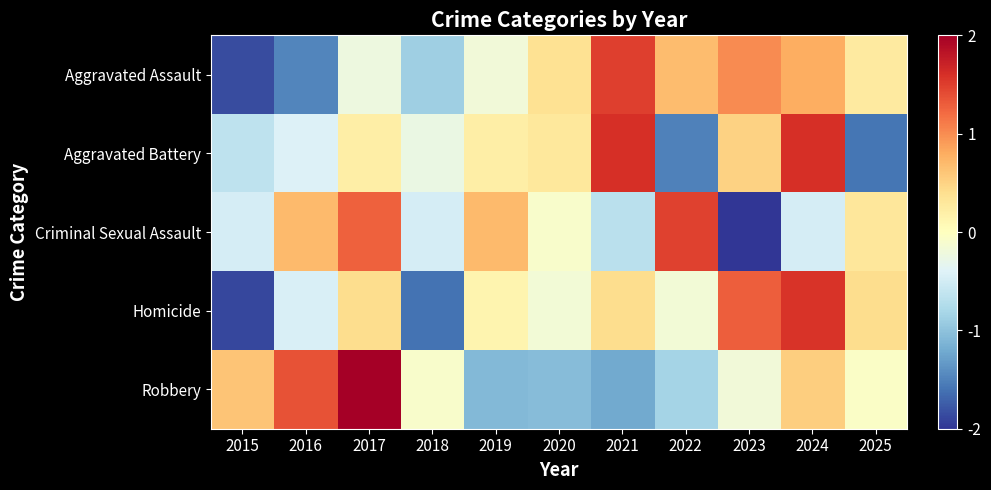

Reading right to left, list all the values displayed in this chart.

Aggravated Assault: 2025=0.3	2024=0.8	2023=1.0	2022=0.7	2021=1.5	2020=0.4	2019=-0.2	2018=-0.9	2017=-0.2	2016=-1.5	2015=-1.8
Aggravated Battery: 2025=-1.6	2024=1.6	2023=0.5	2022=-1.5	2021=1.6	2020=0.3	2019=0.2	2018=-0.3	2017=0.2	2016=-0.4	2015=-0.6
Criminal Sexual Assault: 2025=0.3	2024=-0.5	2023=-2.2	2022=1.5	2021=-0.7	2020=-0.1	2019=0.7	2018=-0.5	2017=1.3	2016=0.7	2015=-0.5
Homicide: 2025=0.4	2024=1.6	2023=1.3	2022=-0.2	2021=0.4	2020=-0.2	2019=0.1	2018=-1.6	2017=0.4	2016=-0.4	2015=-1.9
Robbery: 2025=-0.0	2024=0.5	2023=-0.2	2022=-0.8	2021=-1.2	2020=-1.0	2019=-1.1	2018=-0.1	2017=2.0	2016=1.4	2015=0.6